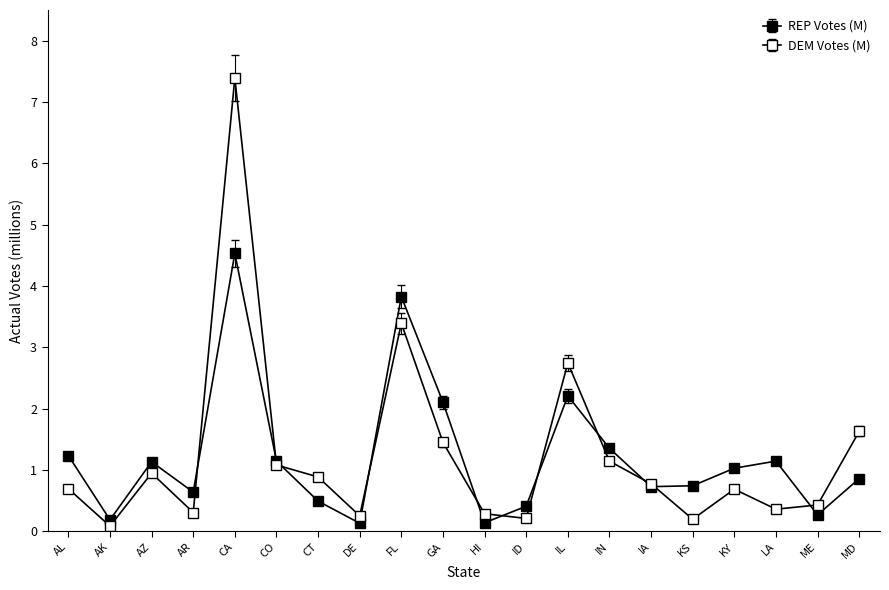

Reading left to right, transcribe all the data shown in this chart.

REP Votes (M): AL=1.2	AK=0.2	AZ=1.1	AR=0.6	CA=4.5	CO=1.1	CT=0.5	DE=0.1	FL=3.8	GA=2.1	HI=0.1	ID=0.4	IL=2.2	IN=1.4	IA=0.7	KS=0.7	KY=1.0	LA=1.1	ME=0.3	MD=0.9
DEM Votes (M): AL=0.7	AK=0.1	AZ=0.9	AR=0.3	CA=7.4	CO=1.1	CT=0.9	DE=0.2	FL=3.4	GA=1.4	HI=0.3	ID=0.2	IL=2.7	IN=1.1	IA=0.8	KS=0.2	KY=0.7	LA=0.4	ME=0.4	MD=1.6